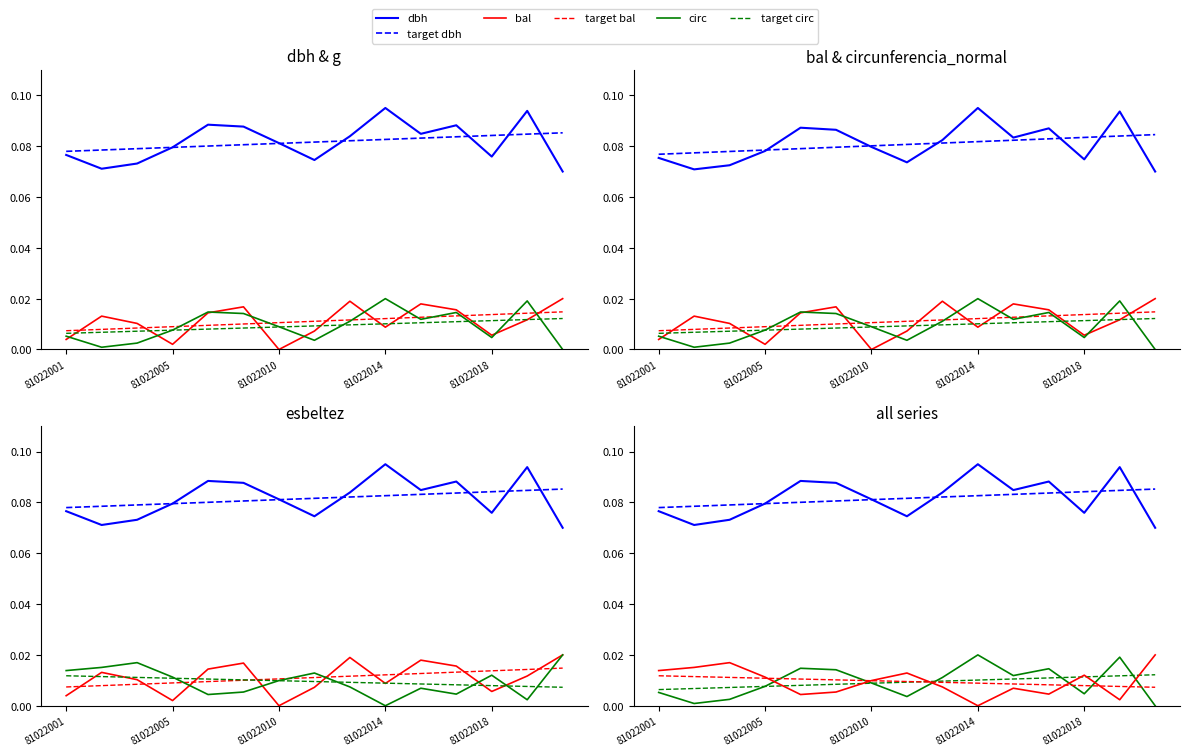

Rank the categories by circunferencia_normal value from highest to lowest.

81022014, 81022019, 81022006, 81022016, 81022009, 81022015, 81022013, 81022010, 81022005, 81022001, 81022018, 81022012, 81022003, 81022002, 81022020